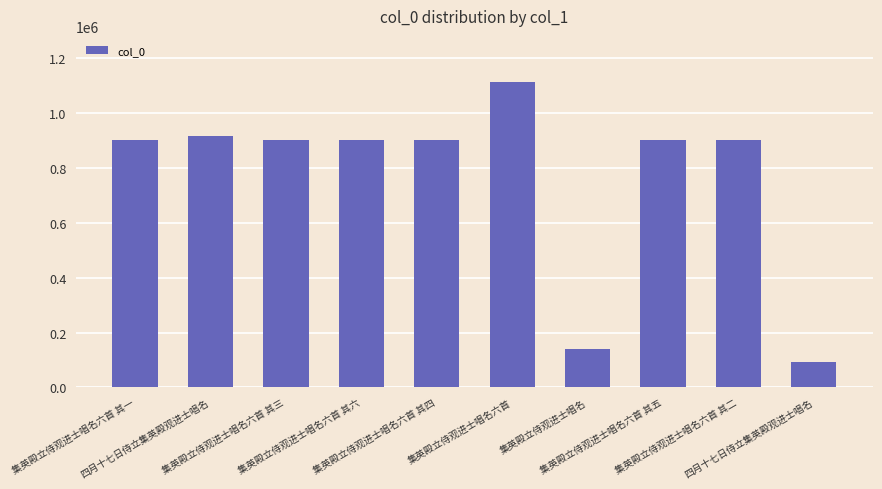

What is the label of the 6th bar from the right?

集英殿立侍观进士唱名六首 其四